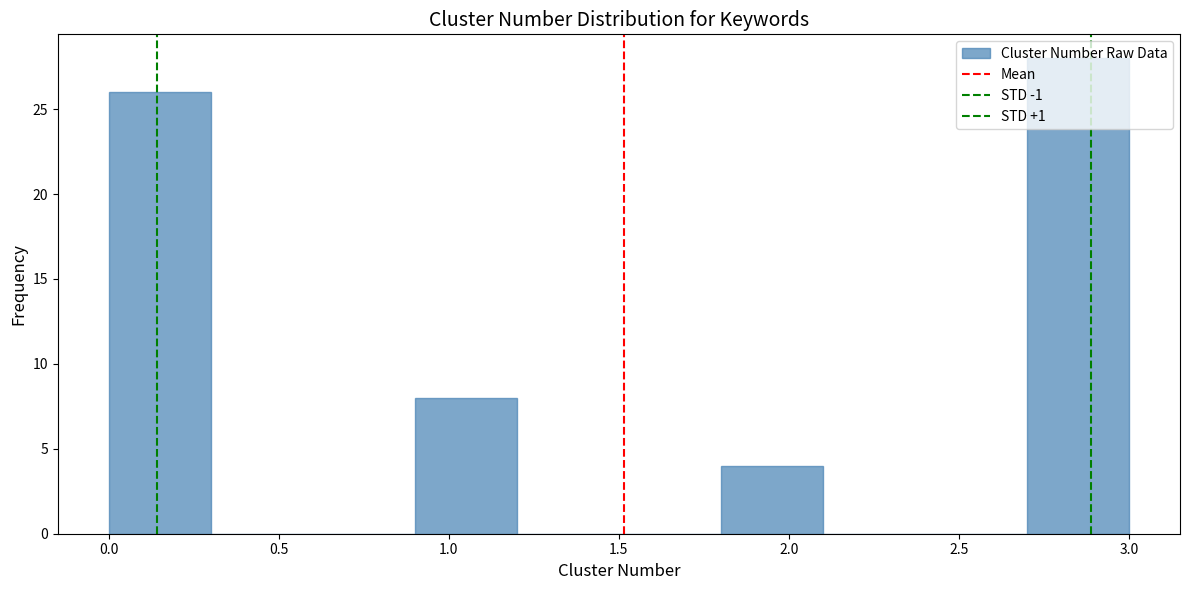

How tall is the bar that spans 0.0 to 0.3 on the x-axis? The values are not printed on the chart, so give them approximately, as read against the axis.

26